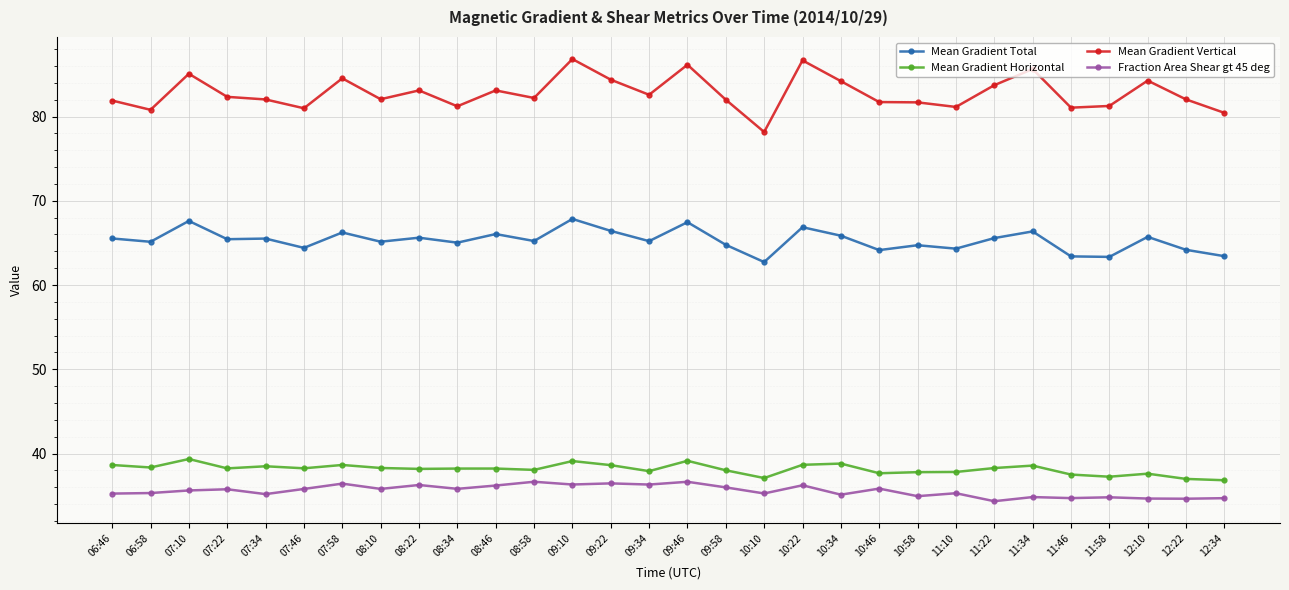

What is the difference between the second highest and minimum values in the Fraction Area Shear gt 45 deg series?

2.3